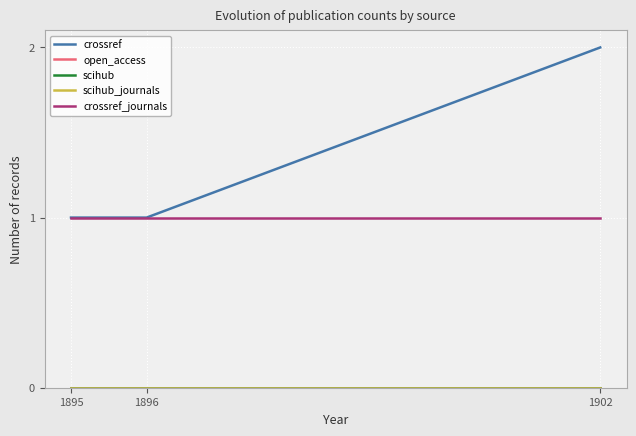

The scihub_journals series shows 0 at 1895. True or false?

True